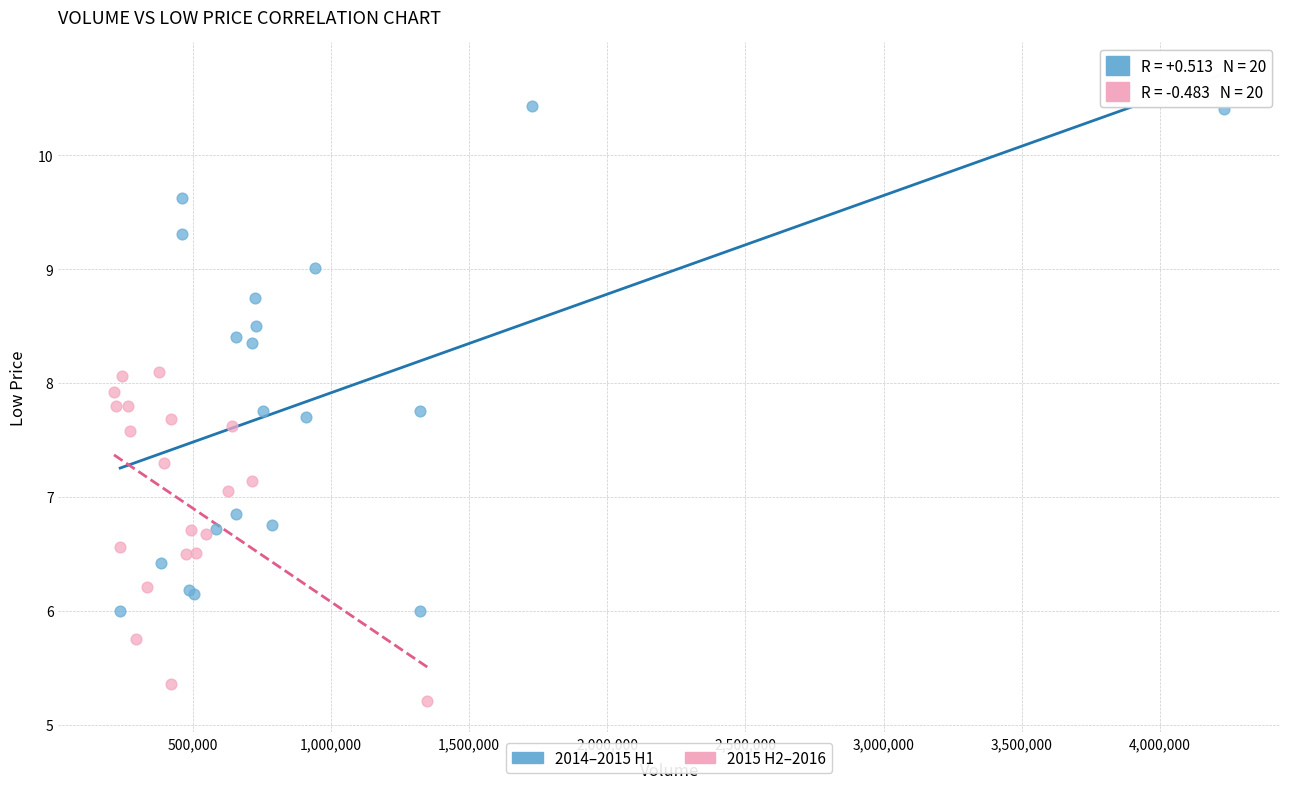

Which series contains the highest Y value?

2014–2015 H1